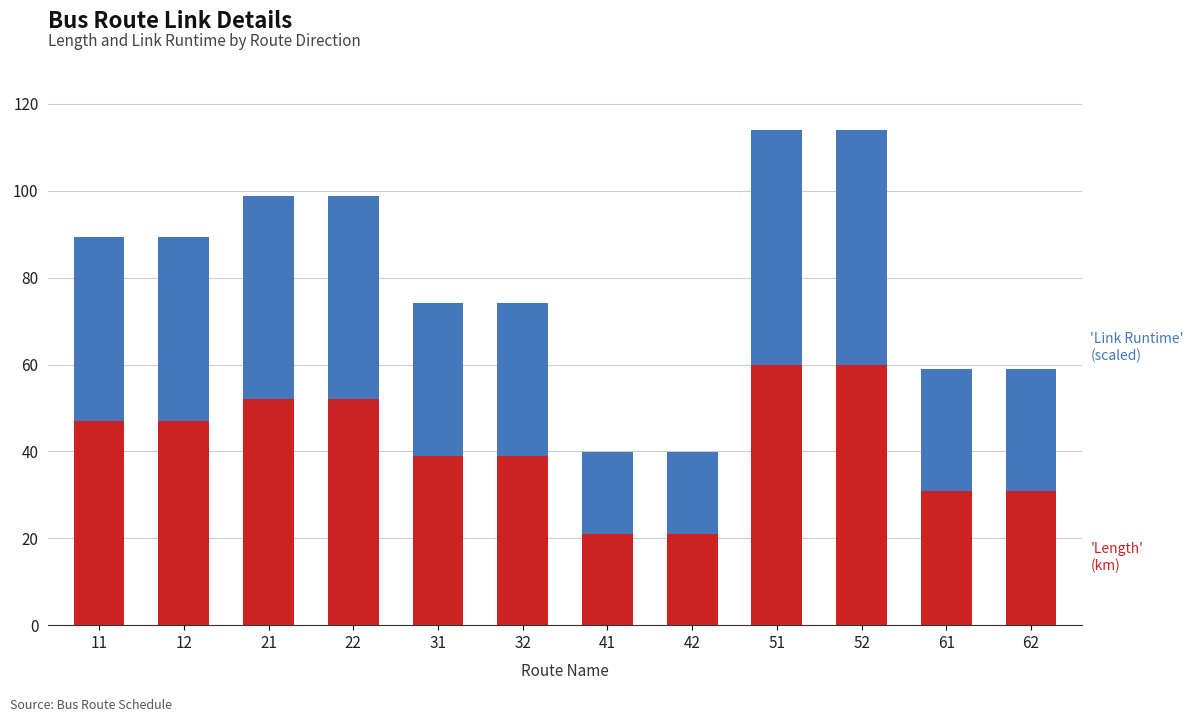

Count the number of categories in the chart.

12